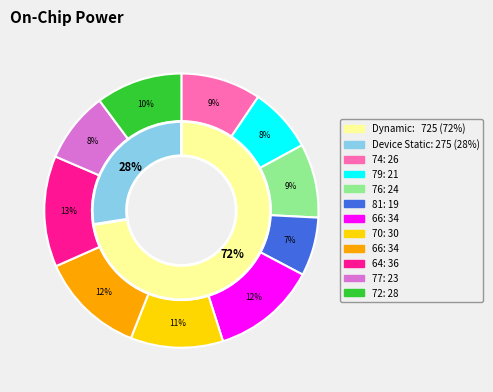

How many segments does this pie chart have?

10